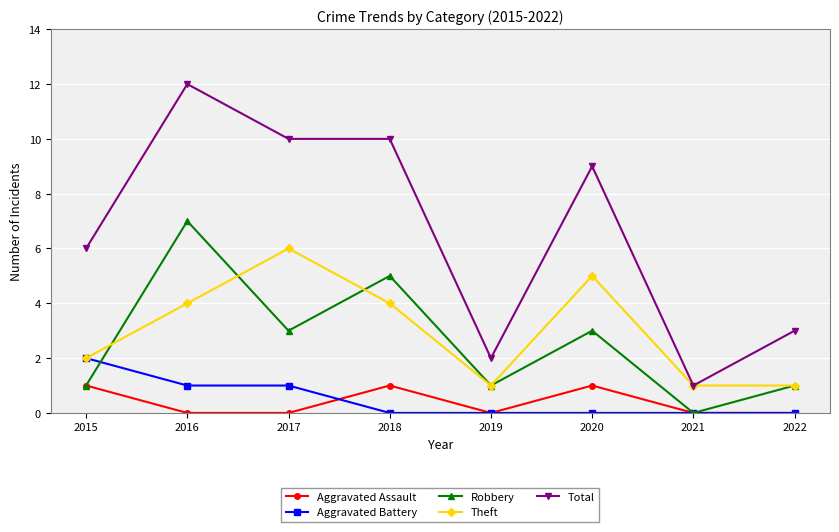

What are all the series names shown in the legend?

Aggravated Assault, Aggravated Battery, Robbery, Theft, Total